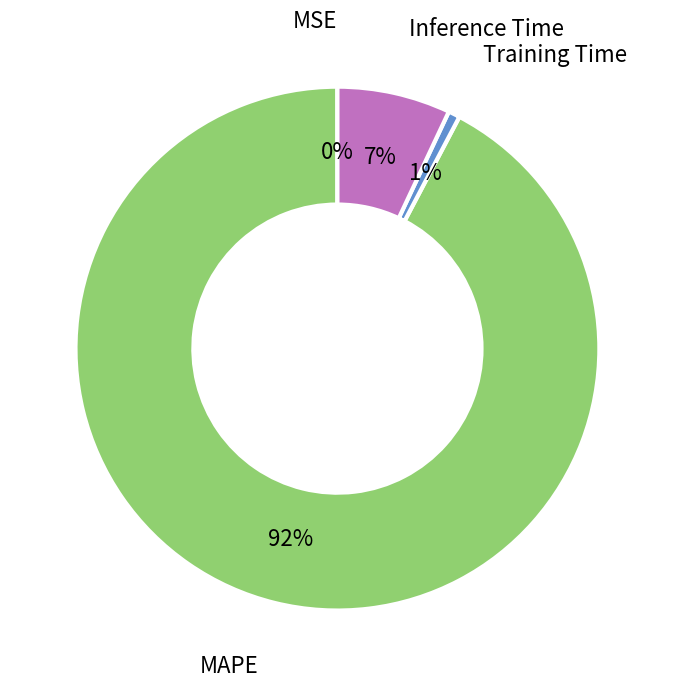

Does any single category account for the majority?

Yes